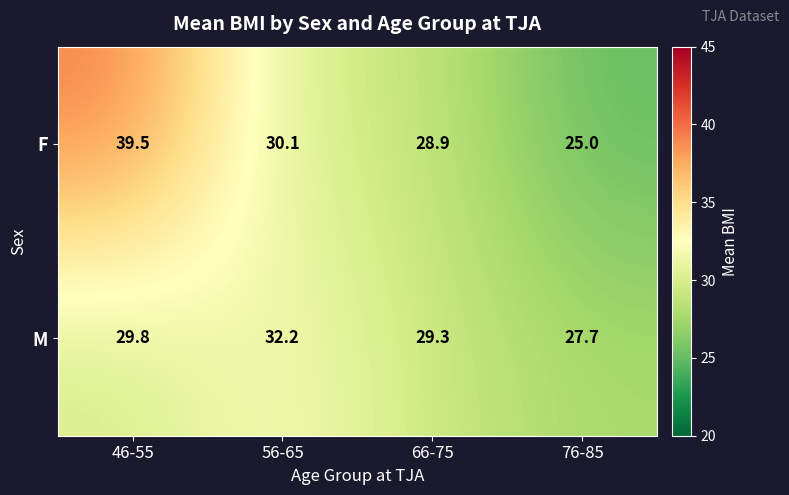

The F series shows 16.3 at 76-85. True or false?

False